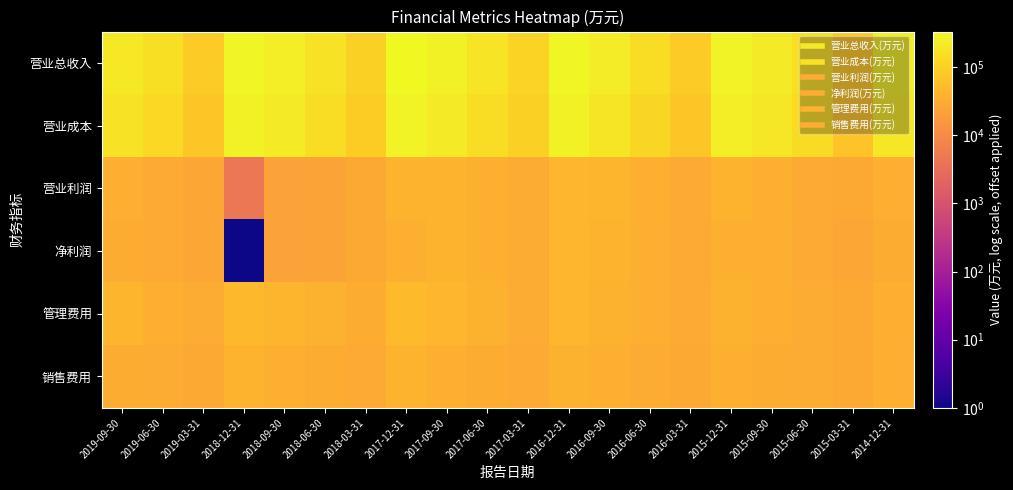

Which label corresponds to the smallest value in the chart?

2018-12-31